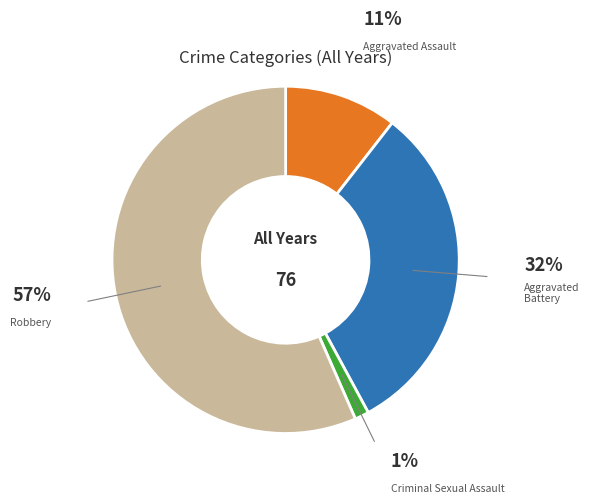

Is there any slice that represents more than half of the pie?

Yes